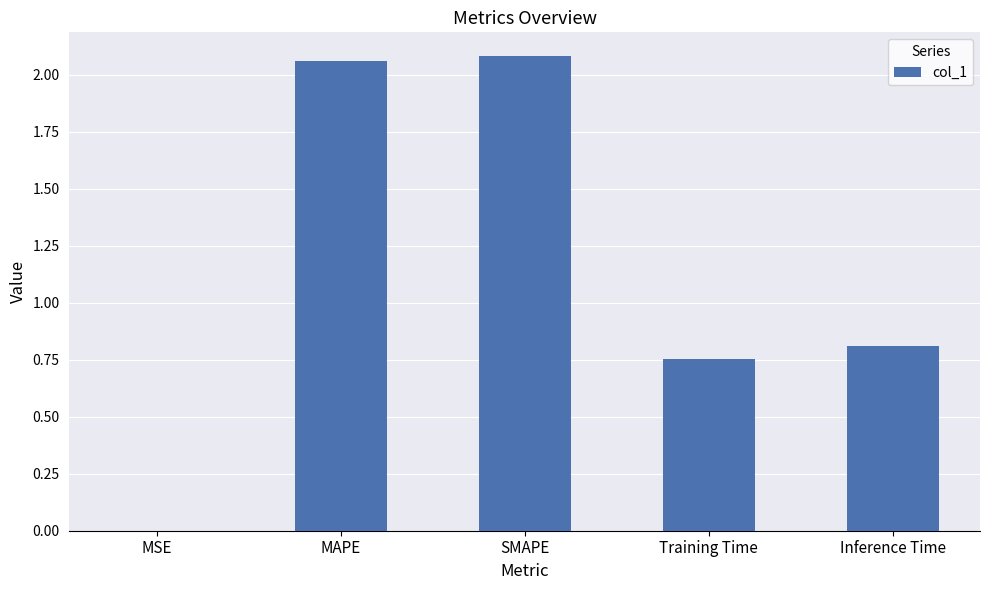

Does the chart contain stacked bars?

No